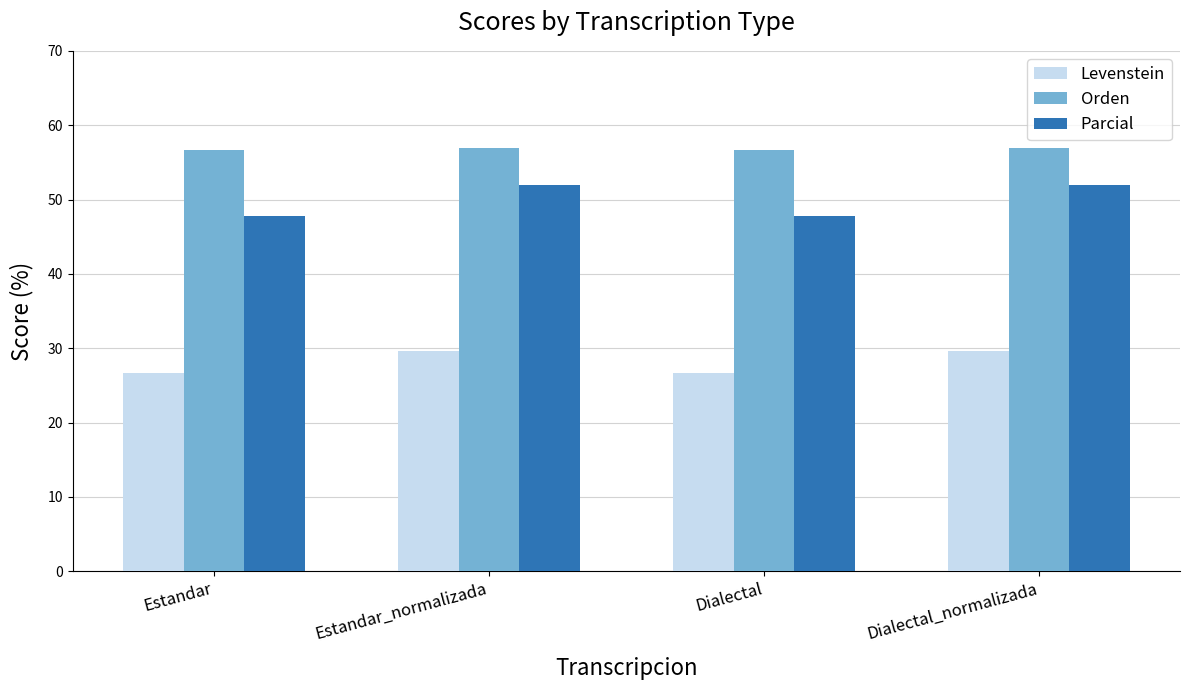

What position from the right is Dialectal?

2